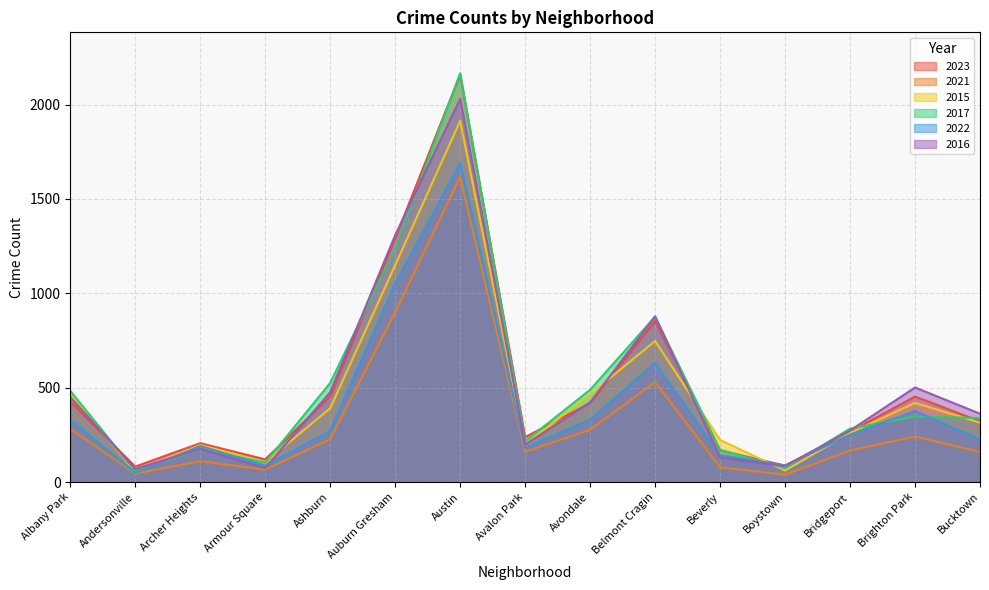

What is the label of the 2nd point from the left?

Andersonville